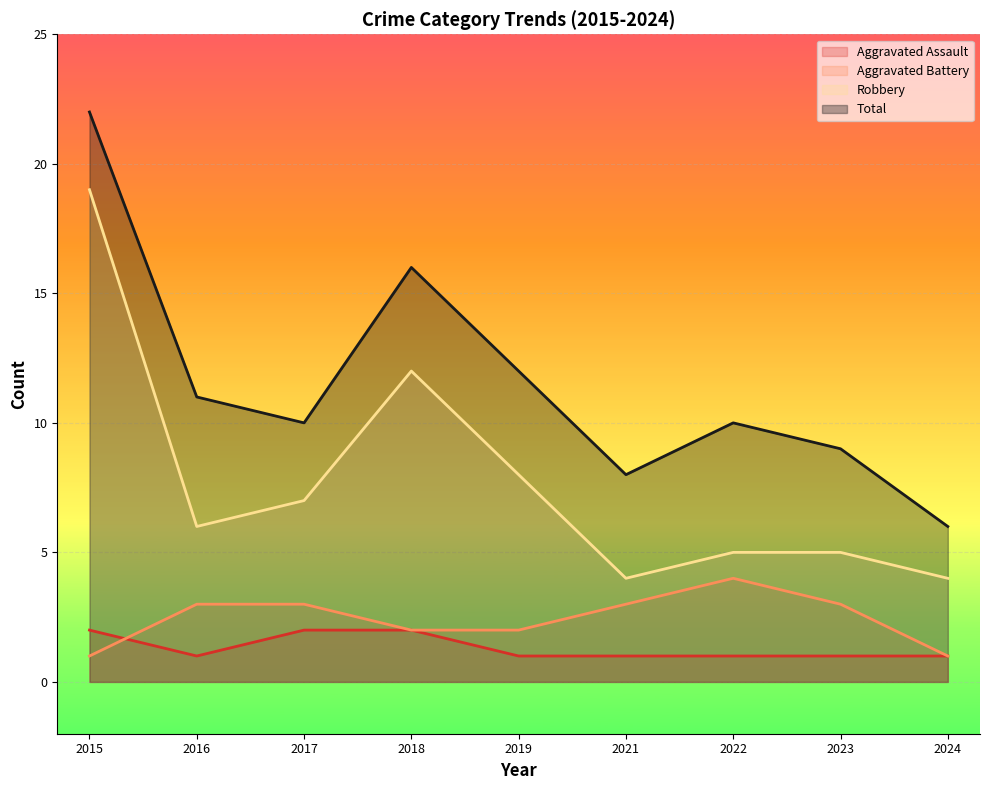

Reading right to left, transcribe all the data shown in this chart.

Aggravated Assault: 1	1	1	1	1	2	2	1	2
Aggravated Battery: 1	3	4	3	2	2	3	3	1
Robbery: 4	5	5	4	8	12	7	6	19
Total: 6	9	10	8	12	16	10	11	22